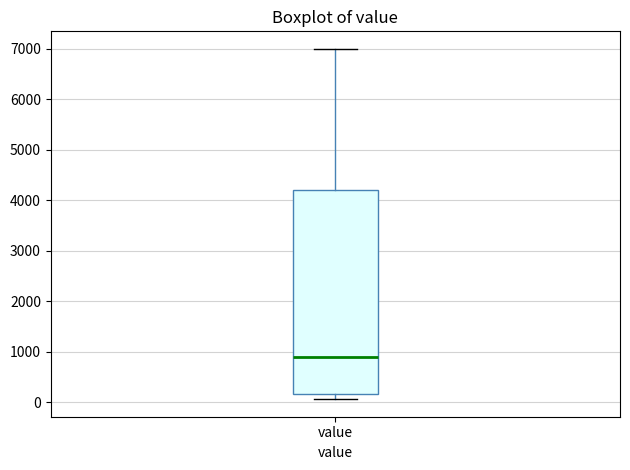

Read this box plot against the y-axis: the position of the median line, the range covered by the box, and the ends of both whiskers. The values are not printed on the chart, so give them approximately, as read against the axis.

median 900, box 200 to 4200, whiskers 100 to 7000